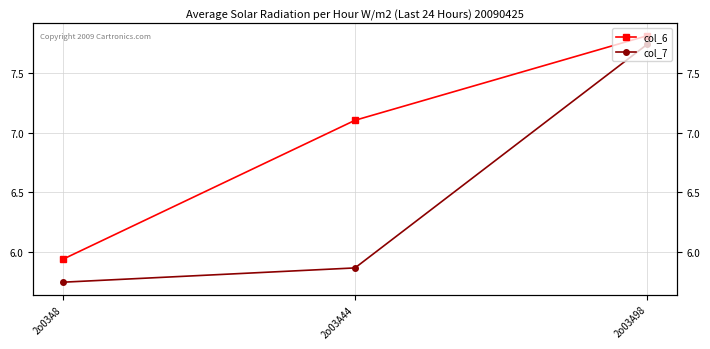

How many lines are shown in the chart?

2